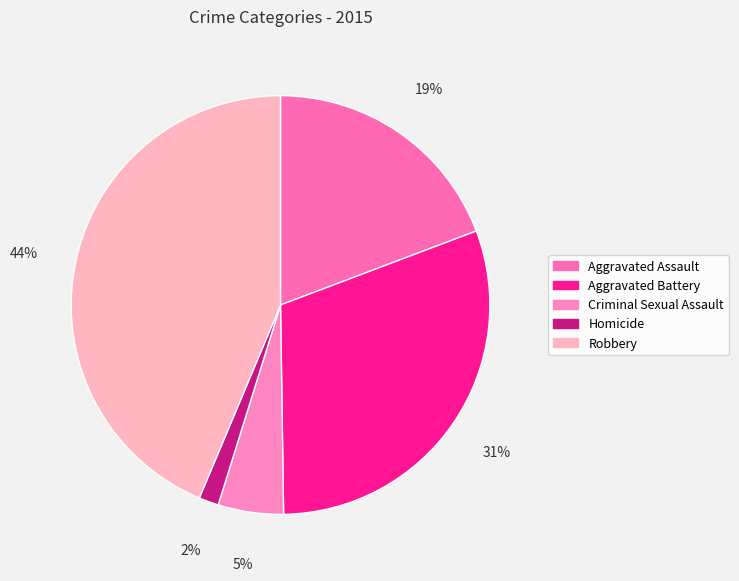

To the nearest percent, what is the difference between the Criminal Sexual Assault and Homicide slice percentages?

4%